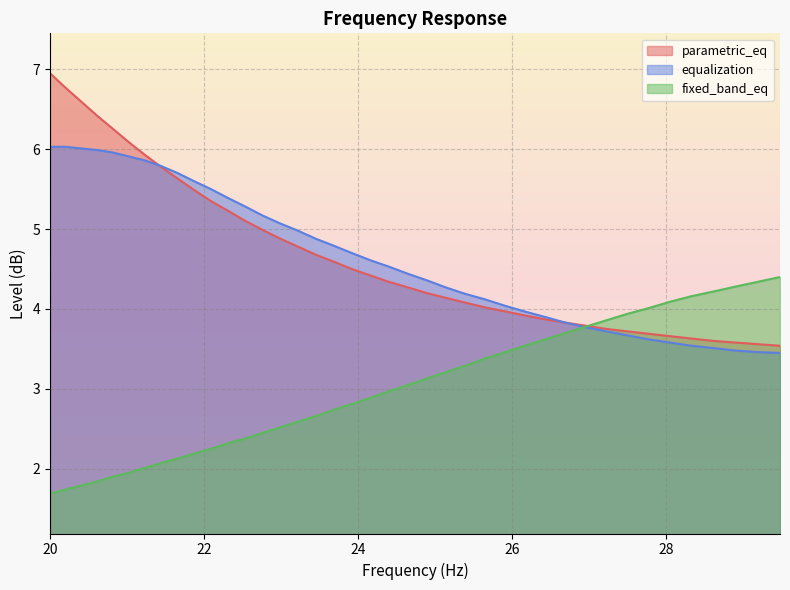

What position from the left is 22.09?

11